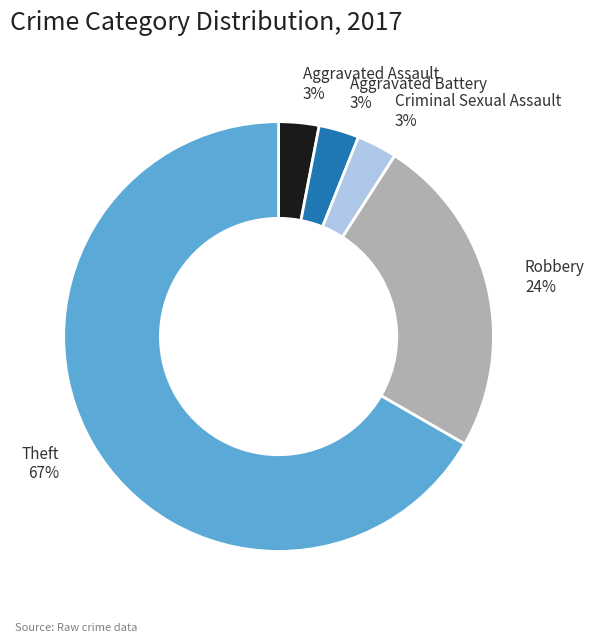

To the nearest percent, what is the difference between the Theft and Aggravated Assault slice percentages?

64%